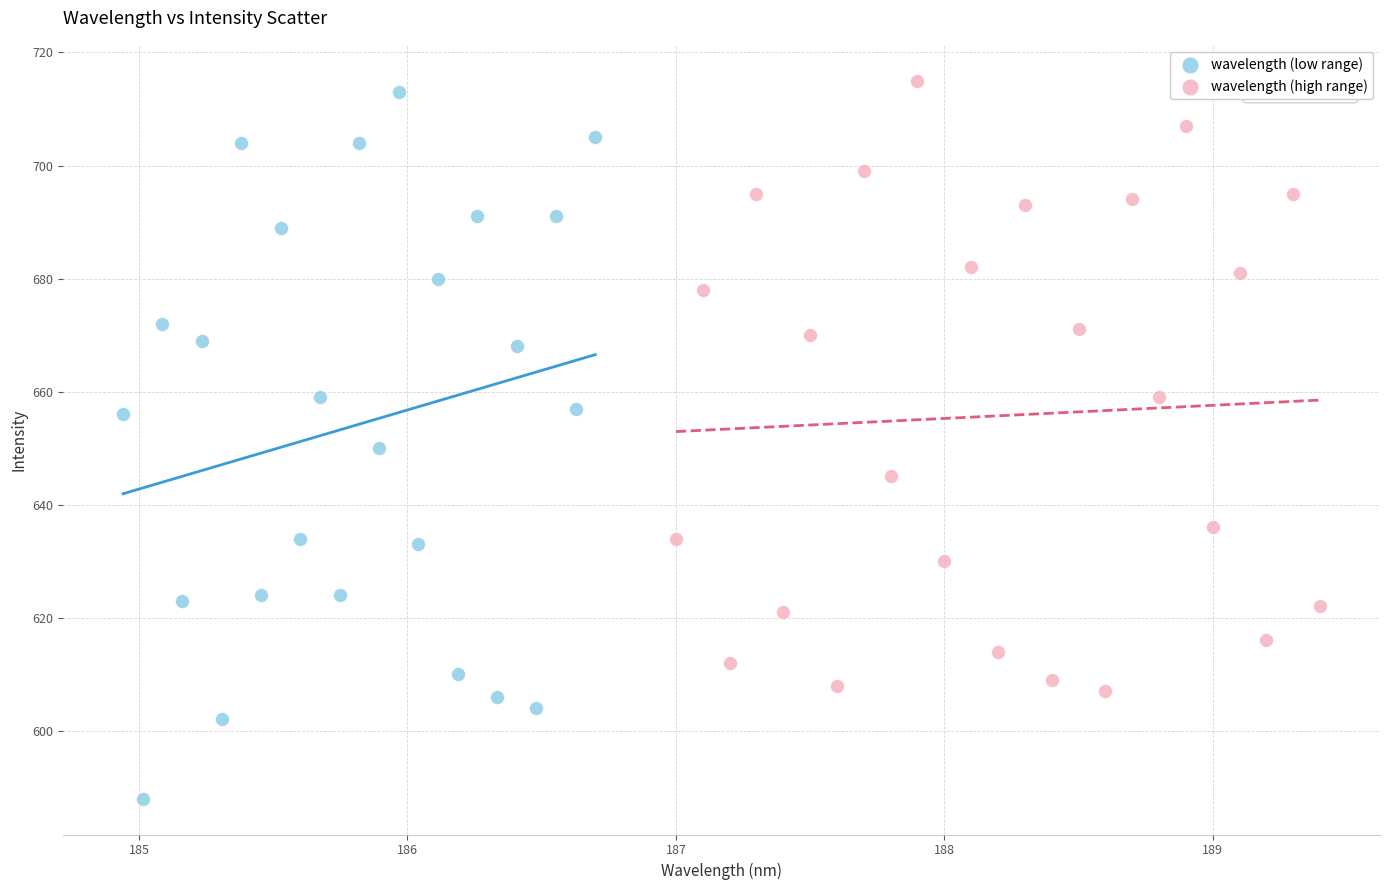

Which series has the largest Y range (max minus min)?

wavelength (low range)